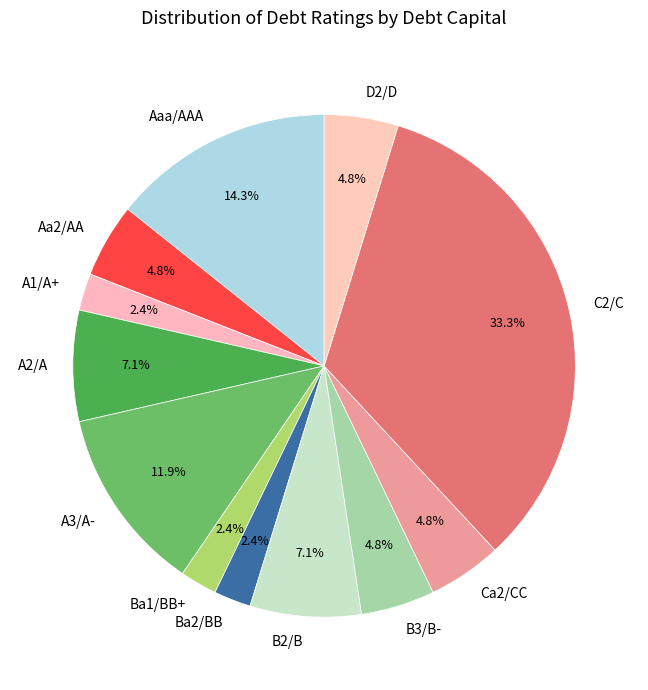

To the nearest percent, what percentage of the pie is Ca2/CC?

5%